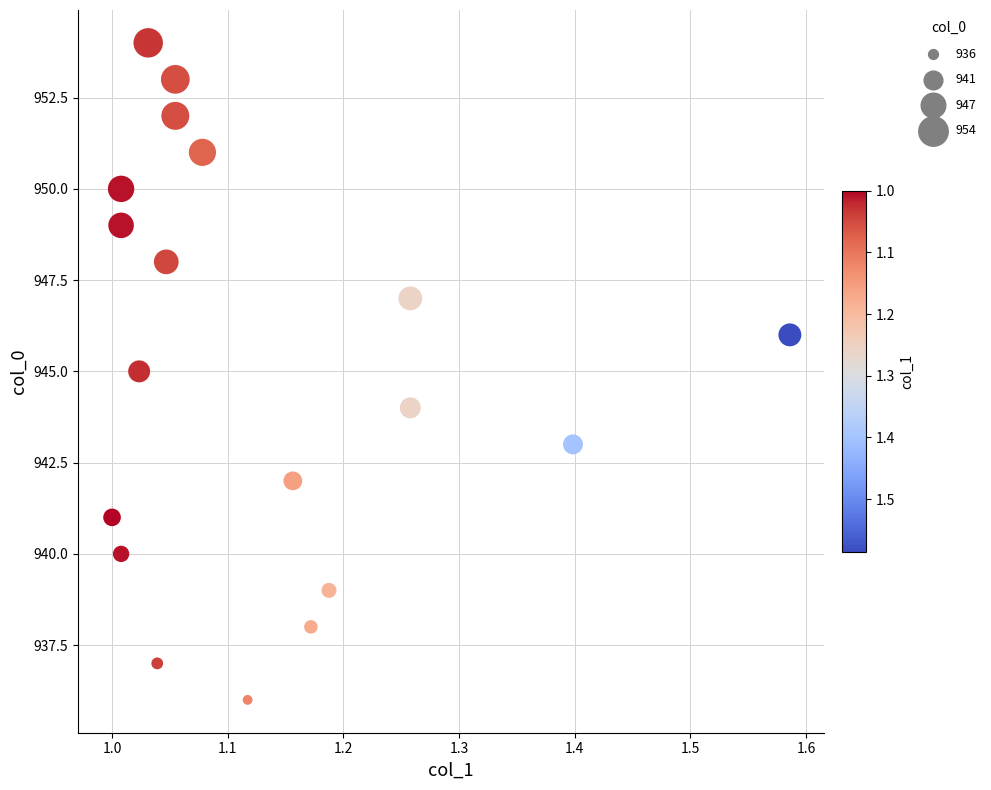

What is the range of Y values (max minus min)?

18